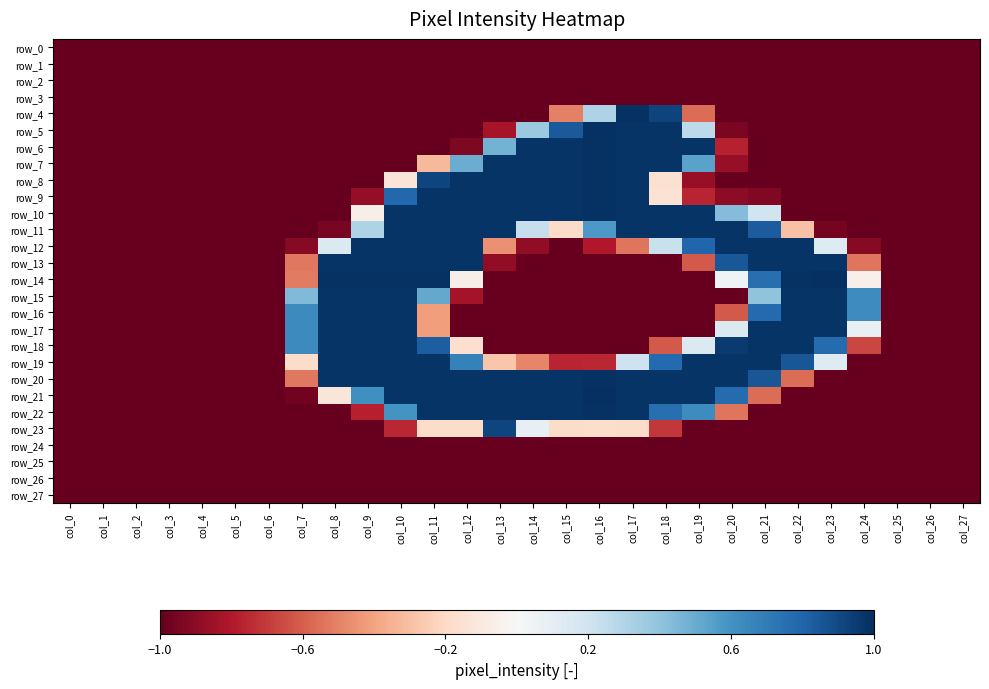

Reading left to right, extract all data points from this chart.

row_0: -1.0	-1.0	-1.0	-1.0	-1.0	-1.0	-1.0	-1.0	-1.0	-1.0	-1.0	-1.0	-1.0	-1.0	-1.0	-1.0	-1.0	-1.0	-1.0	-1.0	-1.0	-1.0	-1.0	-1.0	-1.0	-1.0	-1.0	-1.0
row_1: -1.0	-1.0	-1.0	-1.0	-1.0	-1.0	-1.0	-1.0	-1.0	-1.0	-1.0	-1.0	-1.0	-1.0	-1.0	-1.0	-1.0	-1.0	-1.0	-1.0	-1.0	-1.0	-1.0	-1.0	-1.0	-1.0	-1.0	-1.0
row_2: -1.0	-1.0	-1.0	-1.0	-1.0	-1.0	-1.0	-1.0	-1.0	-1.0	-1.0	-1.0	-1.0	-1.0	-1.0	-1.0	-1.0	-1.0	-1.0	-1.0	-1.0	-1.0	-1.0	-1.0	-1.0	-1.0	-1.0	-1.0
row_3: -1.0	-1.0	-1.0	-1.0	-1.0	-1.0	-1.0	-1.0	-1.0	-1.0	-1.0	-1.0	-1.0	-1.0	-1.0	-1.0	-1.0	-1.0	-1.0	-1.0	-1.0	-1.0	-1.0	-1.0	-1.0	-1.0	-1.0	-1.0
row_4: -1.0	-1.0	-1.0	-1.0	-1.0	-1.0	-1.0	-1.0	-1.0	-1.0	-1.0	-1.0	-1.0	-1.0	-1.0	-0.5	0.3	1.0	0.9	-0.6	-1.0	-1.0	-1.0	-1.0	-1.0	-1.0	-1.0	-1.0
row_5: -1.0	-1.0	-1.0	-1.0	-1.0	-1.0	-1.0	-1.0	-1.0	-1.0	-1.0	-1.0	-1.0	-0.8	0.4	0.8	1.0	1.0	1.0	0.3	-0.9	-1.0	-1.0	-1.0	-1.0	-1.0	-1.0	-1.0
row_6: -1.0	-1.0	-1.0	-1.0	-1.0	-1.0	-1.0	-1.0	-1.0	-1.0	-1.0	-1.0	-0.9	0.5	1.0	1.0	1.0	1.0	1.0	1.0	-0.8	-1.0	-1.0	-1.0	-1.0	-1.0	-1.0	-1.0
row_7: -1.0	-1.0	-1.0	-1.0	-1.0	-1.0	-1.0	-1.0	-1.0	-1.0	-1.0	-0.3	0.5	1.0	1.0	1.0	1.0	1.0	1.0	0.5	-0.9	-1.0	-1.0	-1.0	-1.0	-1.0	-1.0	-1.0
row_8: -1.0	-1.0	-1.0	-1.0	-1.0	-1.0	-1.0	-1.0	-1.0	-1.0	-0.1	0.9	1.0	1.0	1.0	1.0	1.0	1.0	-0.2	-0.9	-1.0	-1.0	-1.0	-1.0	-1.0	-1.0	-1.0	-1.0
row_9: -1.0	-1.0	-1.0	-1.0	-1.0	-1.0	-1.0	-1.0	-1.0	-0.9	0.8	1.0	1.0	1.0	1.0	1.0	1.0	1.0	-0.1	-0.8	-0.9	-0.9	-1.0	-1.0	-1.0	-1.0	-1.0	-1.0
row_10: -1.0	-1.0	-1.0	-1.0	-1.0	-1.0	-1.0	-1.0	-1.0	-0.1	1.0	1.0	1.0	1.0	1.0	1.0	1.0	1.0	1.0	1.0	0.4	0.2	-1.0	-1.0	-1.0	-1.0	-1.0	-1.0
row_11: -1.0	-1.0	-1.0	-1.0	-1.0	-1.0	-1.0	-1.0	-1.0	0.3	1.0	1.0	1.0	1.0	0.2	-0.2	0.6	1.0	1.0	1.0	1.0	0.8	-0.3	-1.0	-1.0	-1.0	-1.0	-1.0
row_12: -1.0	-1.0	-1.0	-1.0	-1.0	-1.0	-1.0	-0.9	0.1	1.0	1.0	1.0	1.0	-0.5	-0.9	-1.0	-0.8	-0.5	0.2	0.8	1.0	1.0	1.0	0.1	-0.9	-1.0	-1.0	-1.0
row_13: -1.0	-1.0	-1.0	-1.0	-1.0	-1.0	-1.0	-0.5	1.0	1.0	1.0	1.0	1.0	-0.9	-1.0	-1.0	-1.0	-1.0	-1.0	-0.6	0.9	1.0	1.0	1.0	-0.5	-1.0	-1.0	-1.0
row_14: -1.0	-1.0	-1.0	-1.0	-1.0	-1.0	-1.0	-0.5	1.0	1.0	1.0	1.0	-0.1	-1.0	-1.0	-1.0	-1.0	-1.0	-1.0	-1.0	0.0	0.8	1.0	1.0	-0.1	-1.0	-1.0	-1.0
row_15: -1.0	-1.0	-1.0	-1.0	-1.0	-1.0	-1.0	0.4	1.0	1.0	1.0	0.5	-0.8	-1.0	-1.0	-1.0	-1.0	-1.0	-1.0	-1.0	-1.0	0.4	1.0	1.0	0.6	-1.0	-1.0	-1.0
row_16: -1.0	-1.0	-1.0	-1.0	-1.0	-1.0	-1.0	0.6	1.0	1.0	1.0	-0.4	-1.0	-1.0	-1.0	-1.0	-1.0	-1.0	-1.0	-1.0	-0.6	0.8	1.0	1.0	0.6	-1.0	-1.0	-1.0
row_17: -1.0	-1.0	-1.0	-1.0	-1.0	-1.0	-1.0	0.6	1.0	1.0	1.0	-0.4	-1.0	-1.0	-1.0	-1.0	-1.0	-1.0	-1.0	-1.0	0.1	1.0	1.0	1.0	0.1	-1.0	-1.0	-1.0
row_18: -1.0	-1.0	-1.0	-1.0	-1.0	-1.0	-1.0	0.6	1.0	1.0	1.0	0.8	-0.2	-1.0	-1.0	-1.0	-1.0	-1.0	-0.6	0.1	1.0	1.0	1.0	0.8	-0.7	-1.0	-1.0	-1.0
row_19: -1.0	-1.0	-1.0	-1.0	-1.0	-1.0	-1.0	-0.2	1.0	1.0	1.0	1.0	0.7	-0.3	-0.5	-0.8	-0.8	0.2	0.8	1.0	1.0	1.0	0.9	0.1	-1.0	-1.0	-1.0	-1.0
row_20: -1.0	-1.0	-1.0	-1.0	-1.0	-1.0	-1.0	-0.5	1.0	1.0	1.0	1.0	1.0	1.0	1.0	1.0	1.0	1.0	1.0	1.0	1.0	0.9	-0.6	-1.0	-1.0	-1.0	-1.0	-1.0
row_21: -1.0	-1.0	-1.0	-1.0	-1.0	-1.0	-1.0	-1.0	-0.1	0.6	1.0	1.0	1.0	1.0	1.0	1.0	1.0	1.0	1.0	1.0	0.8	-0.6	-1.0	-1.0	-1.0	-1.0	-1.0	-1.0
row_22: -1.0	-1.0	-1.0	-1.0	-1.0	-1.0	-1.0	-1.0	-1.0	-0.8	0.6	1.0	1.0	1.0	1.0	1.0	1.0	1.0	0.8	0.6	-0.5	-1.0	-1.0	-1.0	-1.0	-1.0	-1.0	-1.0
row_23: -1.0	-1.0	-1.0	-1.0	-1.0	-1.0	-1.0	-1.0	-1.0	-1.0	-0.8	-0.2	-0.2	0.9	0.1	-0.2	-0.2	-0.2	-0.7	-1.0	-1.0	-1.0	-1.0	-1.0	-1.0	-1.0	-1.0	-1.0
row_24: -1.0	-1.0	-1.0	-1.0	-1.0	-1.0	-1.0	-1.0	-1.0	-1.0	-1.0	-1.0	-1.0	-1.0	-1.0	-1.0	-1.0	-1.0	-1.0	-1.0	-1.0	-1.0	-1.0	-1.0	-1.0	-1.0	-1.0	-1.0
row_25: -1.0	-1.0	-1.0	-1.0	-1.0	-1.0	-1.0	-1.0	-1.0	-1.0	-1.0	-1.0	-1.0	-1.0	-1.0	-1.0	-1.0	-1.0	-1.0	-1.0	-1.0	-1.0	-1.0	-1.0	-1.0	-1.0	-1.0	-1.0
row_26: -1.0	-1.0	-1.0	-1.0	-1.0	-1.0	-1.0	-1.0	-1.0	-1.0	-1.0	-1.0	-1.0	-1.0	-1.0	-1.0	-1.0	-1.0	-1.0	-1.0	-1.0	-1.0	-1.0	-1.0	-1.0	-1.0	-1.0	-1.0
row_27: -1.0	-1.0	-1.0	-1.0	-1.0	-1.0	-1.0	-1.0	-1.0	-1.0	-1.0	-1.0	-1.0	-1.0	-1.0	-1.0	-1.0	-1.0	-1.0	-1.0	-1.0	-1.0	-1.0	-1.0	-1.0	-1.0	-1.0	-1.0